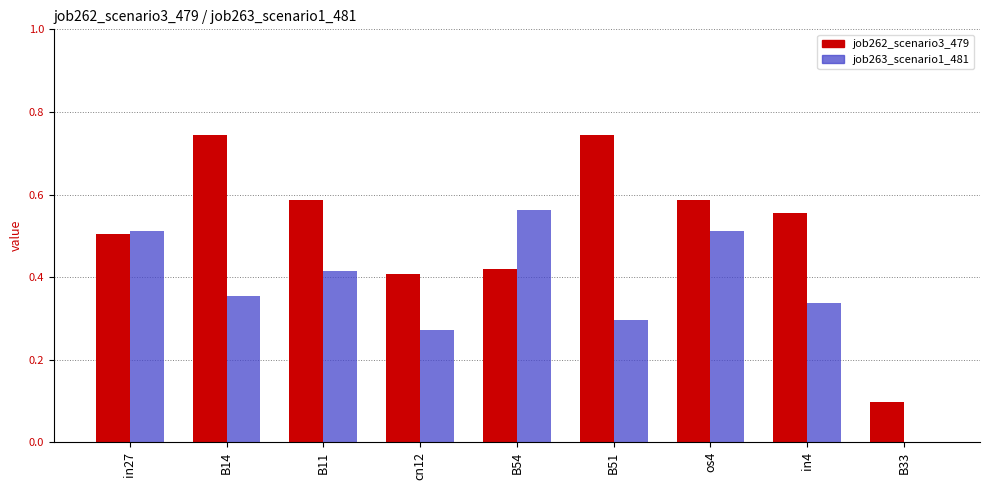

What is the sum of the job262_scenario3_479 values at cn12 and os4?

1.0